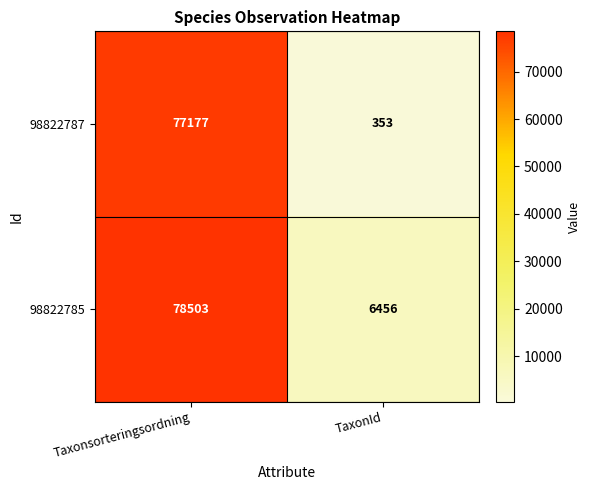

The value of 98822787 at TaxonId is 353. True or false?

True